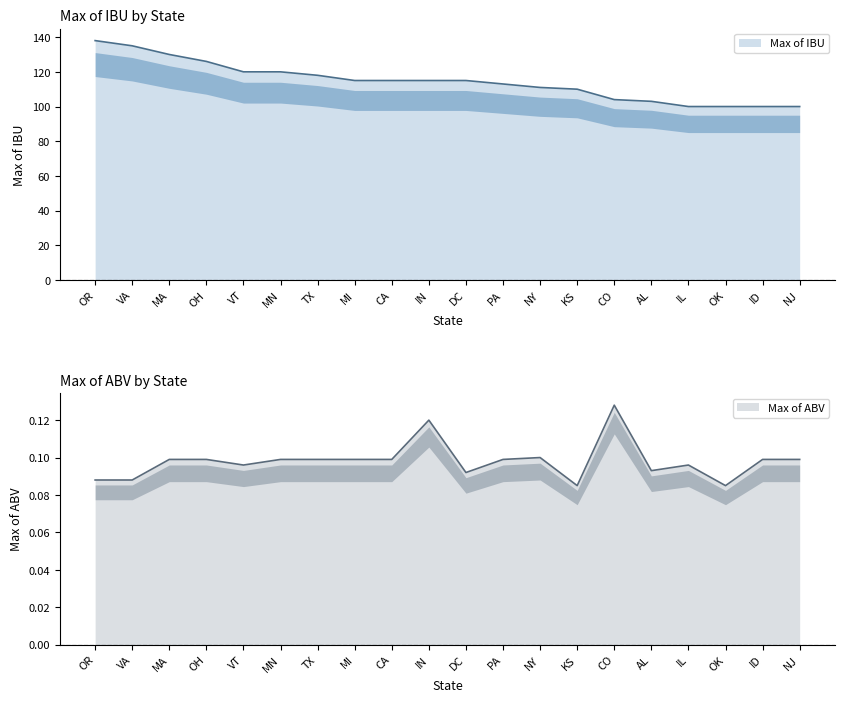

Reading right to left, transcribe all the data shown in this chart.

Max of IBU: NJ=100.0	ID=100.0	OK=100.0	IL=100.0	AL=103.0	CO=104.0	KS=110.0	NY=111.0	PA=113.0	DC=115.0	IN=115.0	CA=115.0	MI=115.0	TX=118.0	MN=120.0	VT=120.0	OH=126.0	MA=130.0	VA=135.0	OR=138.0
Max of ABV: NJ=0.1	ID=0.1	OK=0.1	IL=0.1	AL=0.1	CO=0.1	KS=0.1	NY=0.1	PA=0.1	DC=0.1	IN=0.1	CA=0.1	MI=0.1	TX=0.1	MN=0.1	VT=0.1	OH=0.1	MA=0.1	VA=0.1	OR=0.1